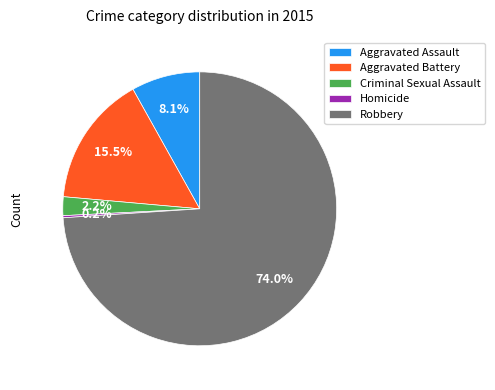

Between Robbery and Criminal Sexual Assault, which is larger?

Robbery